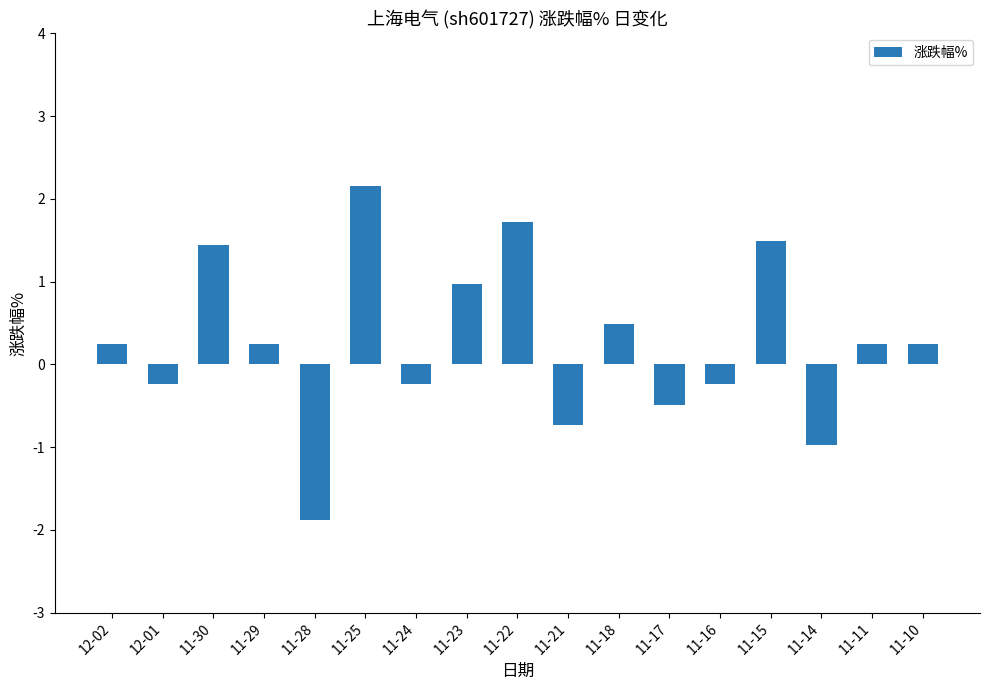

At which label does the data first exceed 0?

12-02